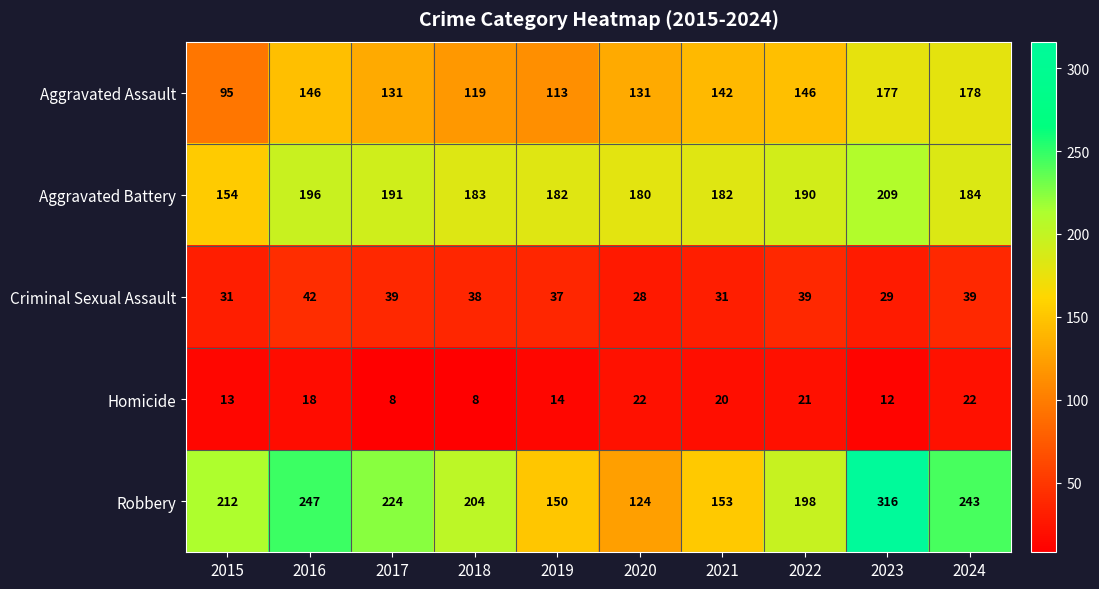

The Robbery series shows 80 at 2019. True or false?

False